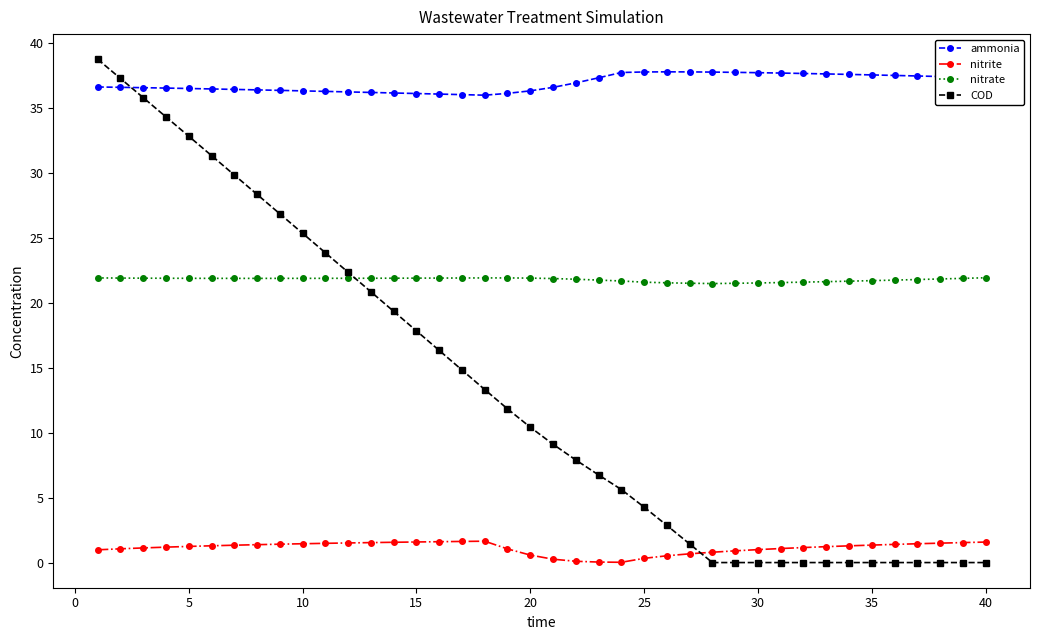

What is the difference between the second highest and minimum values in the nitrite series?

1.6